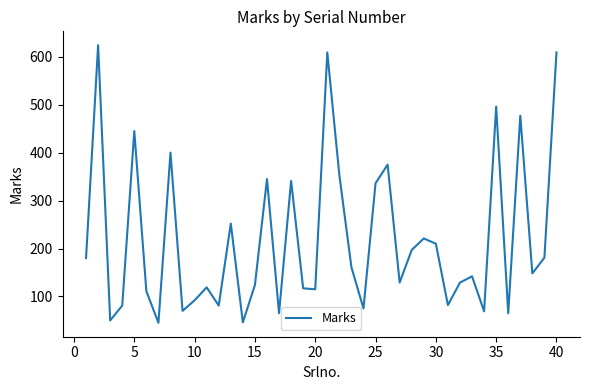

What is the minimum value shown in the chart?

45